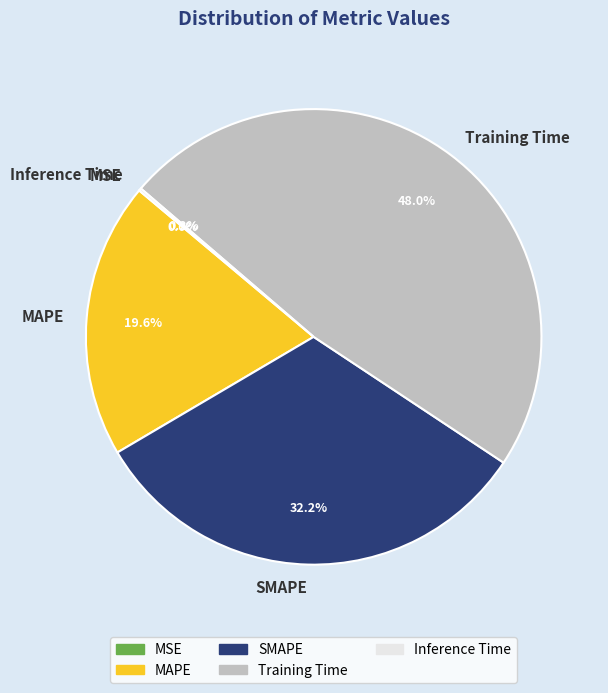

To the nearest percent, what is the average slice percentage?

20%